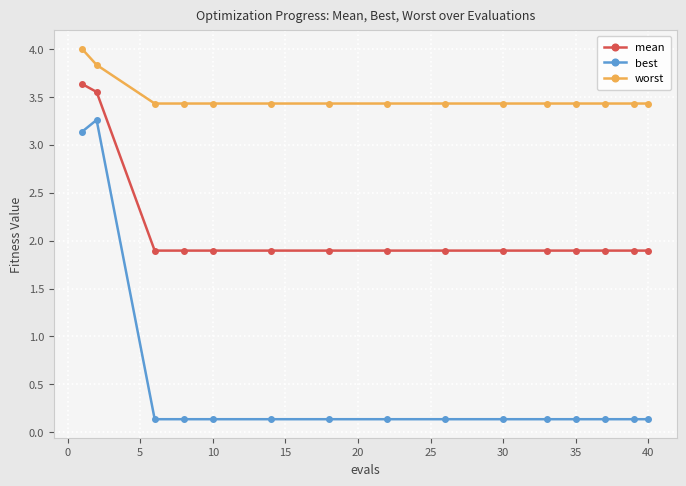

At how many categories does at least one series exceed 3?

15